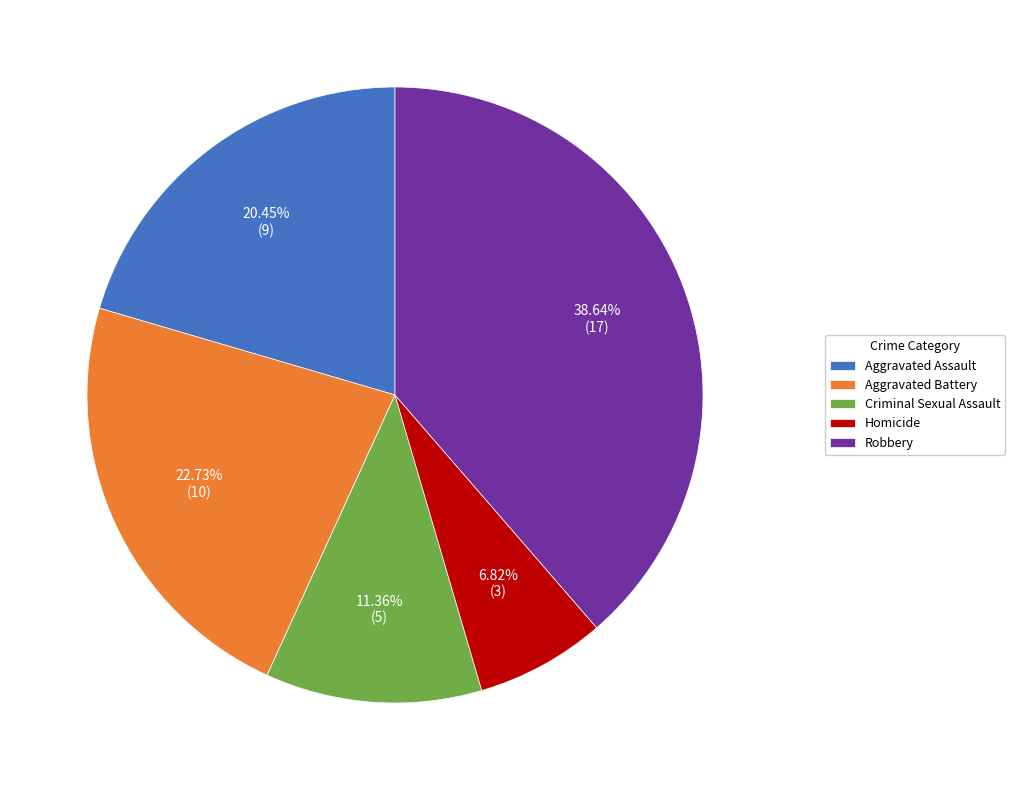

What percentage is NOT represented by Criminal Sexual Assault?

88.6%